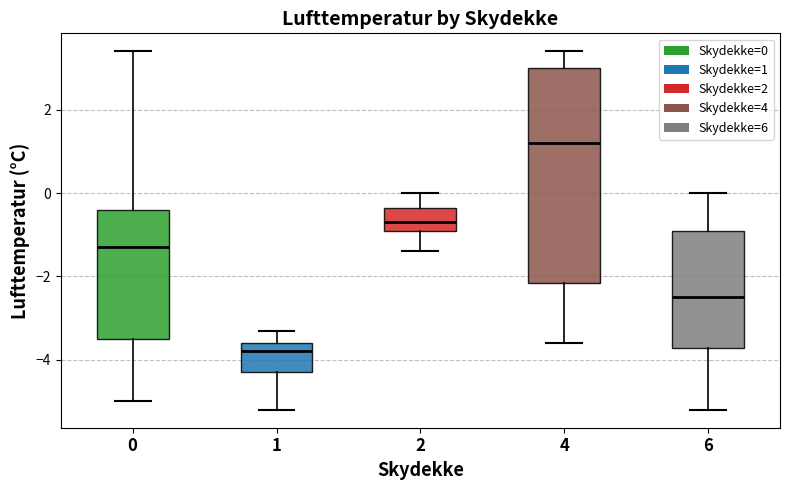

Which box is the tallest, from its lower edge to its upper edge?

4